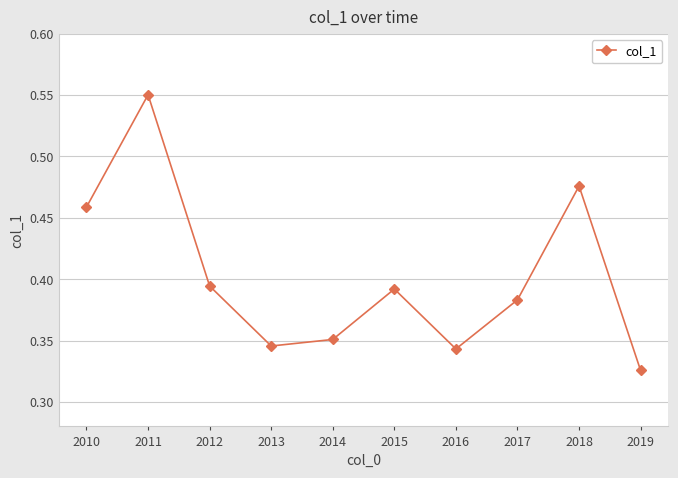

Which category has the highest value across all series?

2011